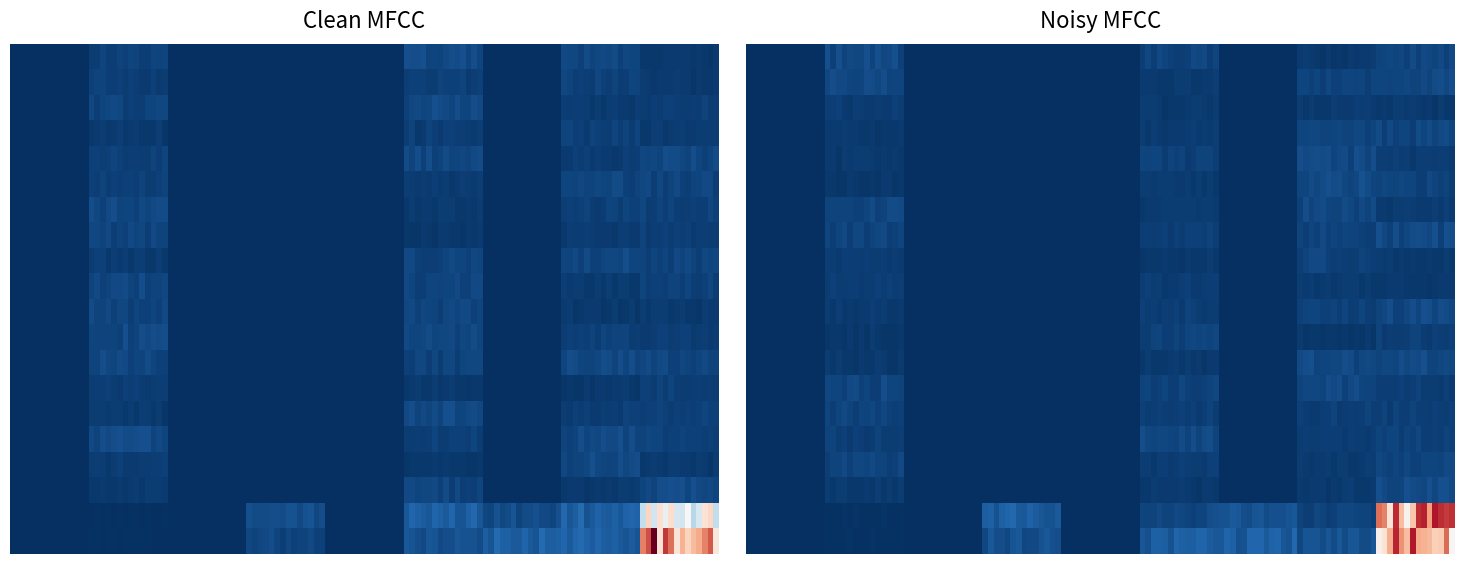

Count the number of categories in the chart.

9